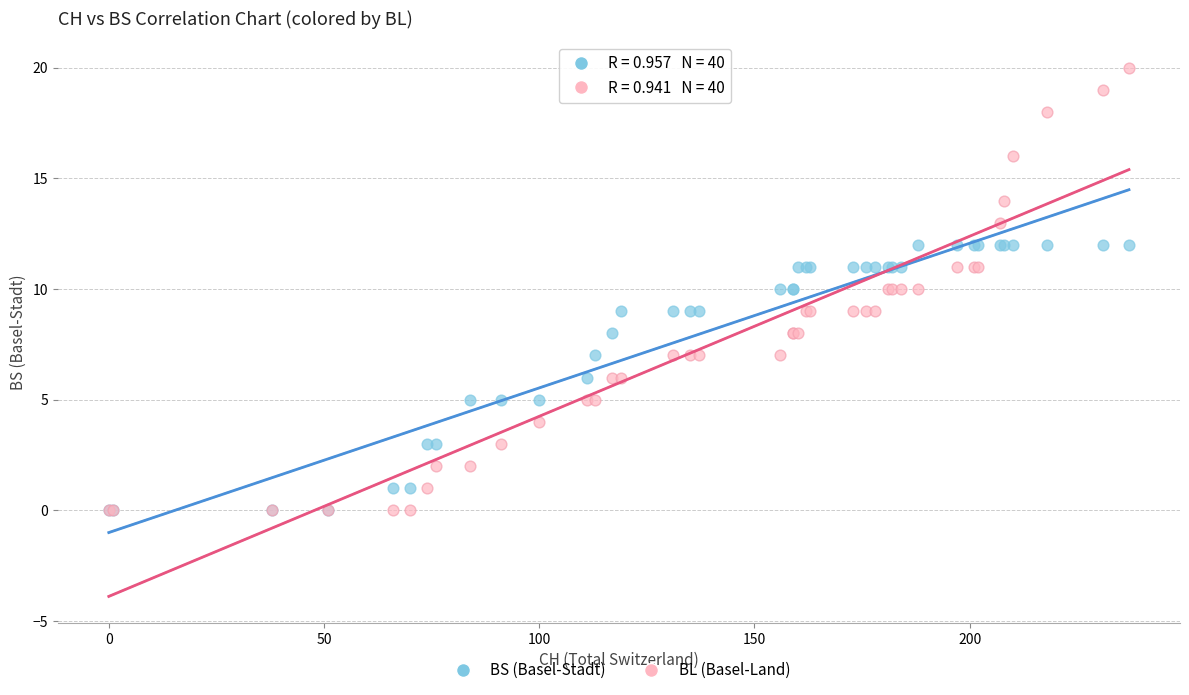

Which series contains the highest Y value?

BL (Basel-Land)